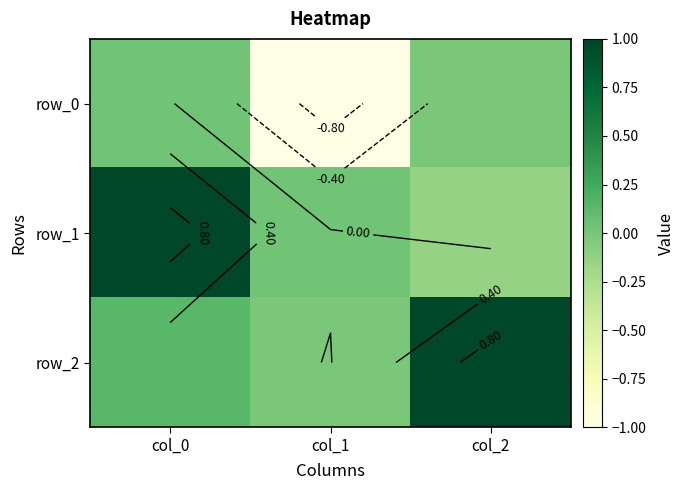

List the series in order of their peak value, highest first.

row_2, row_1, row_0